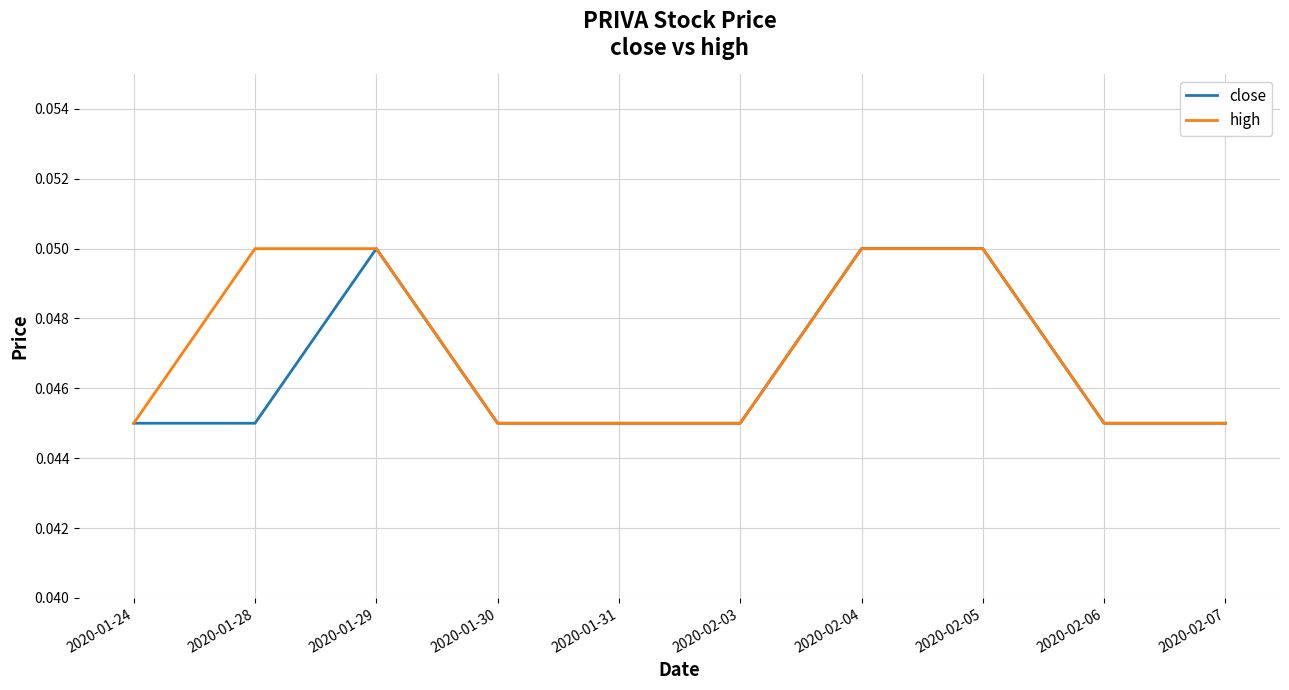

How many series are shown in this chart?

2